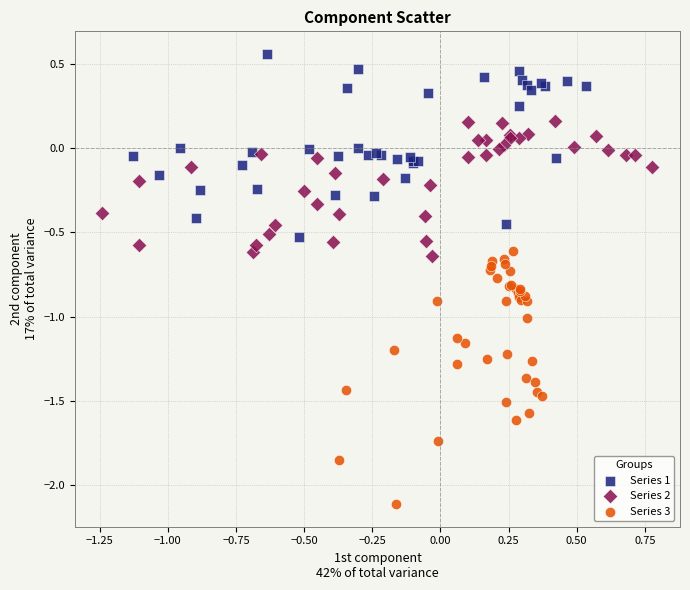

Which series has the largest Y range (max minus min)?

Series 3